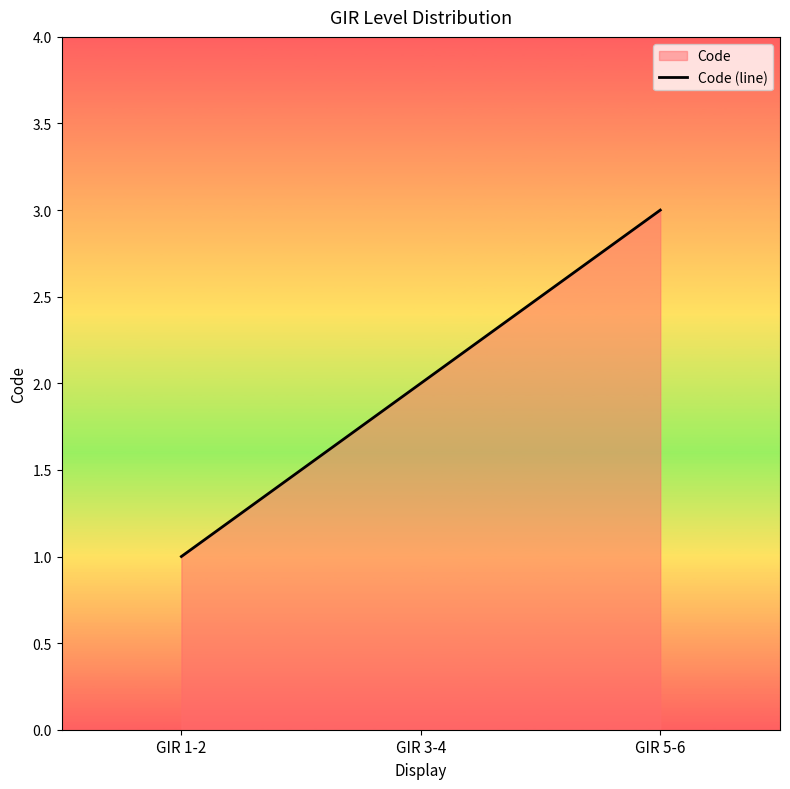

True or false: the data shows 1 at GIR 5-6.

False